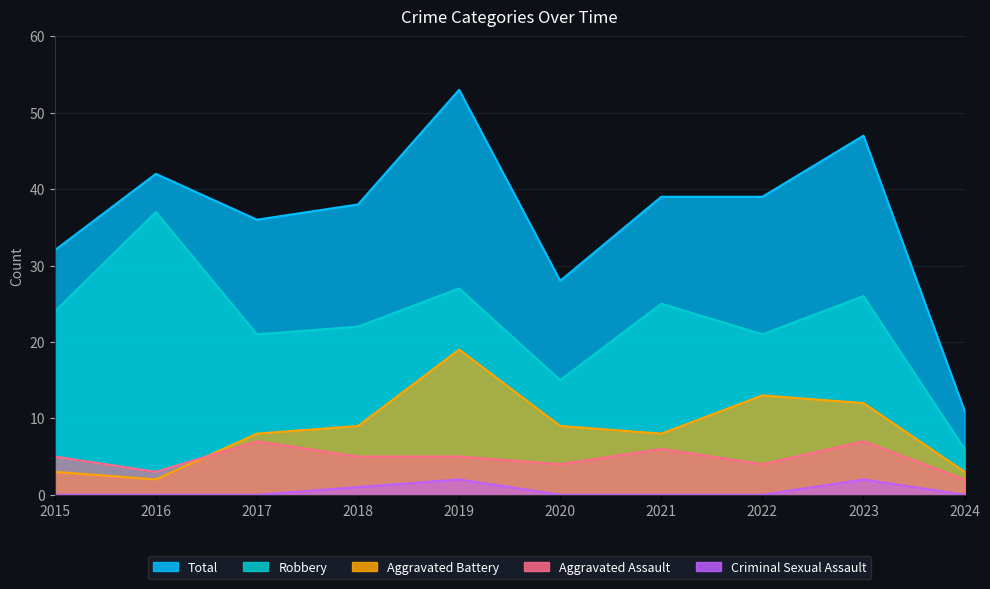

What is the value of the Criminal Sexual Assault point at the 4th from the left?

1